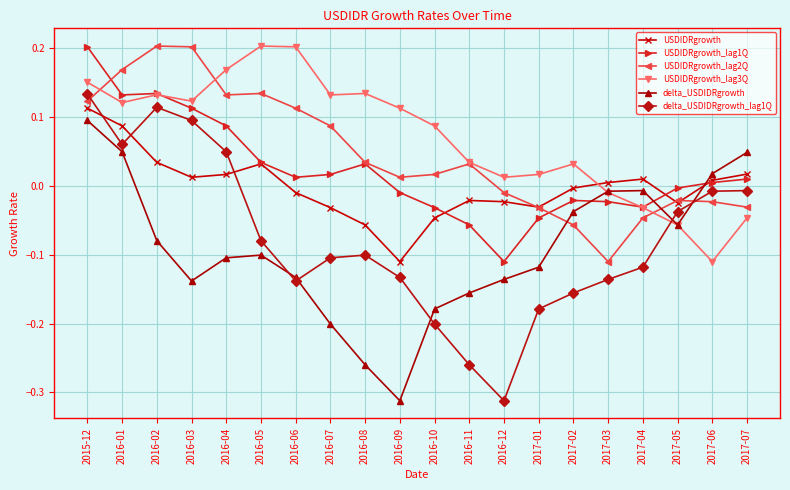

In USDIDRgrowth_lag2Q, how many points are lower than both neighbors (excluding endpoints)?

3